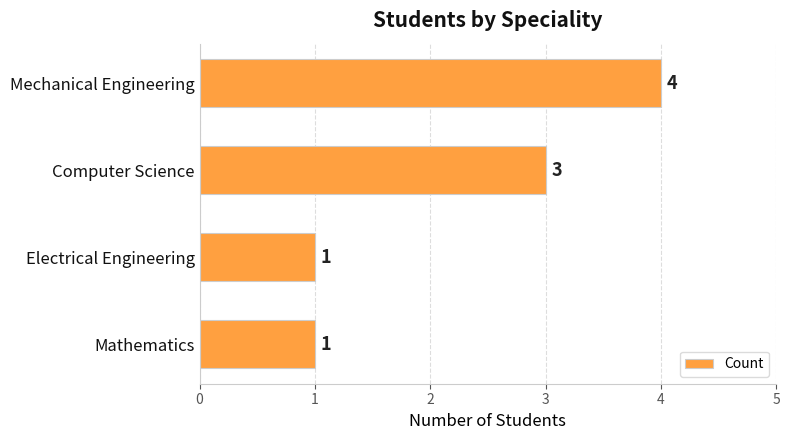

What is the difference between the values at Mechanical Engineering and Mathematics?

3